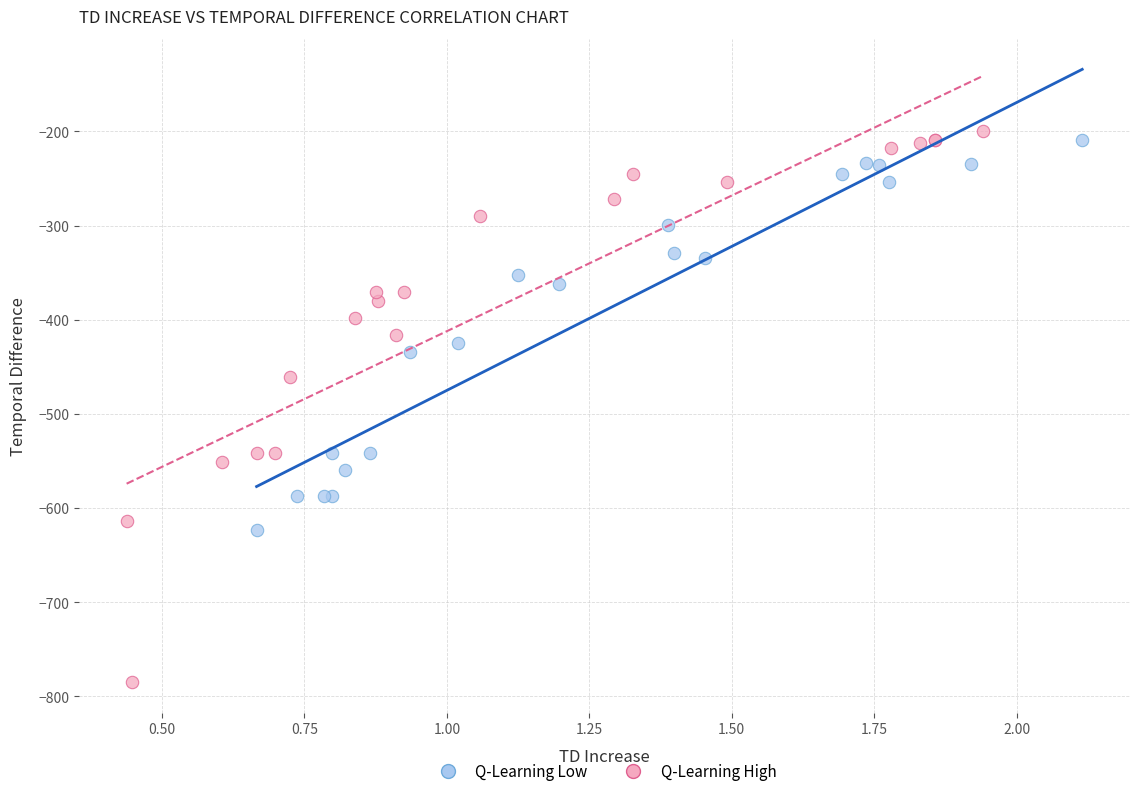

What are all the series names shown in the legend?

Q-Learning Low, Q-Learning High